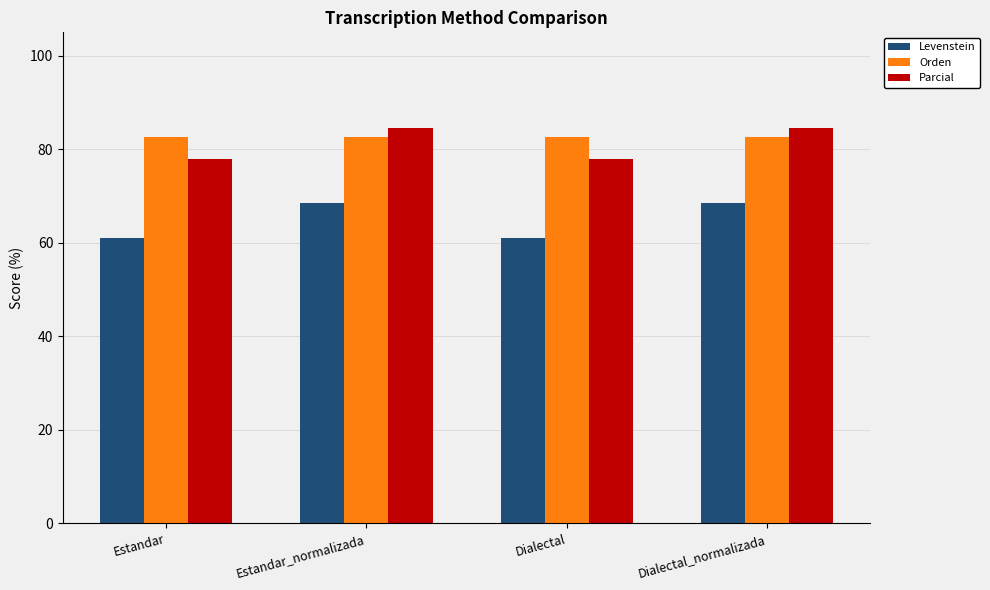

What is the difference between the Parcial values at Estandar and Dialectal_normalizada?

6.5